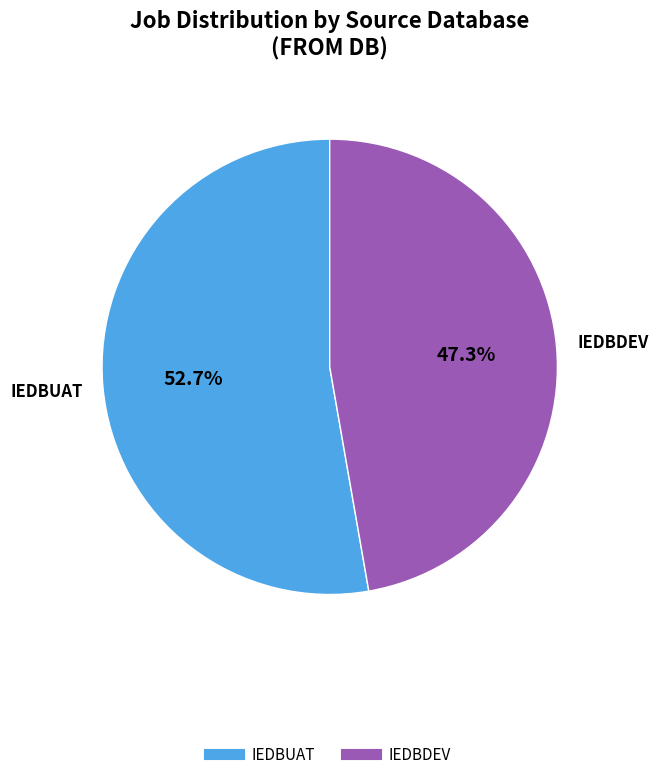

What portion of the pie excludes IEDBDEV?

52.7%